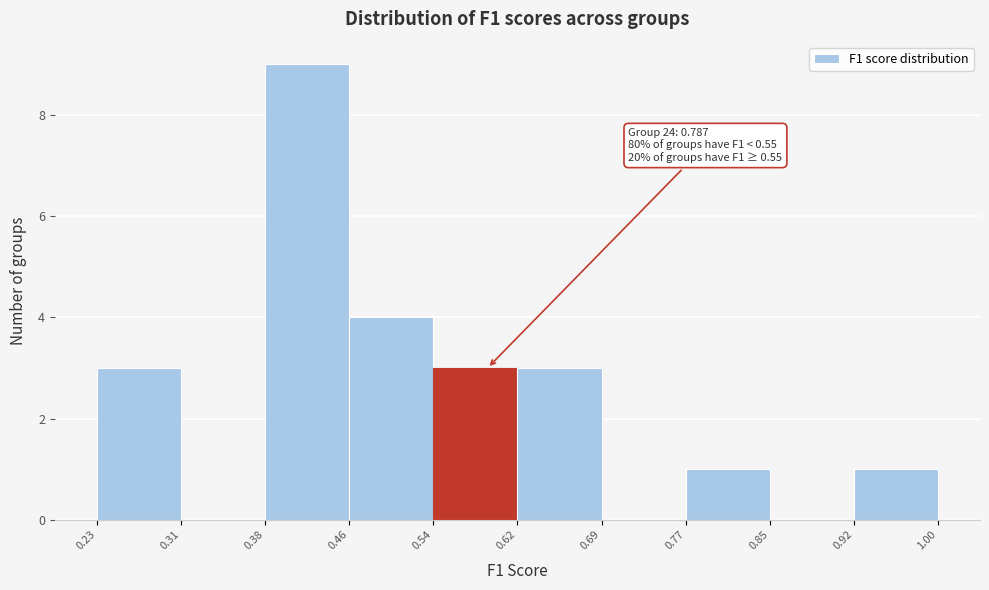

Over which range of the x-axis is the bar tallest?

0.38 to 0.46